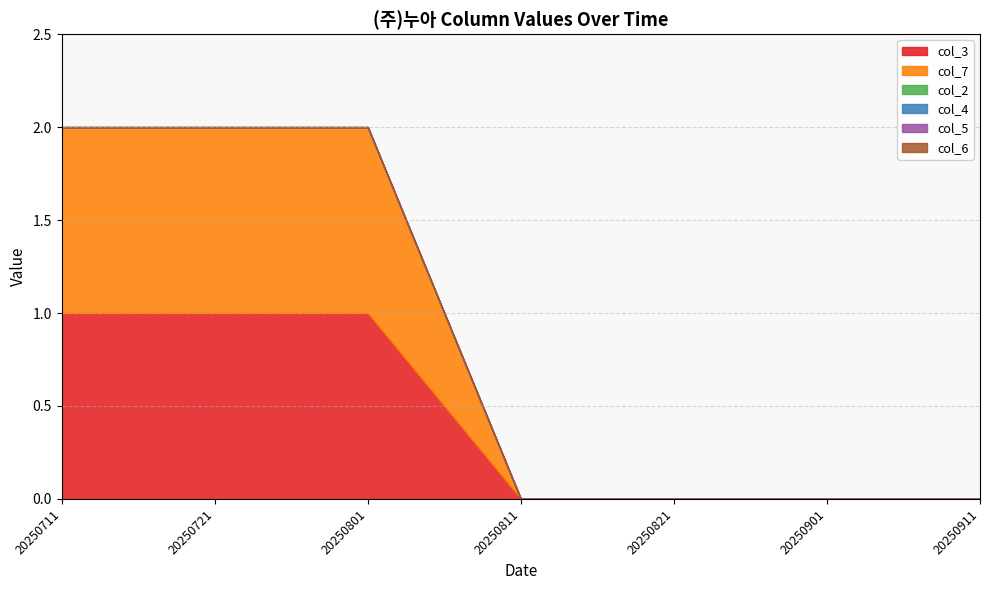

Where is col_3 nearest to the value 0?

20250811